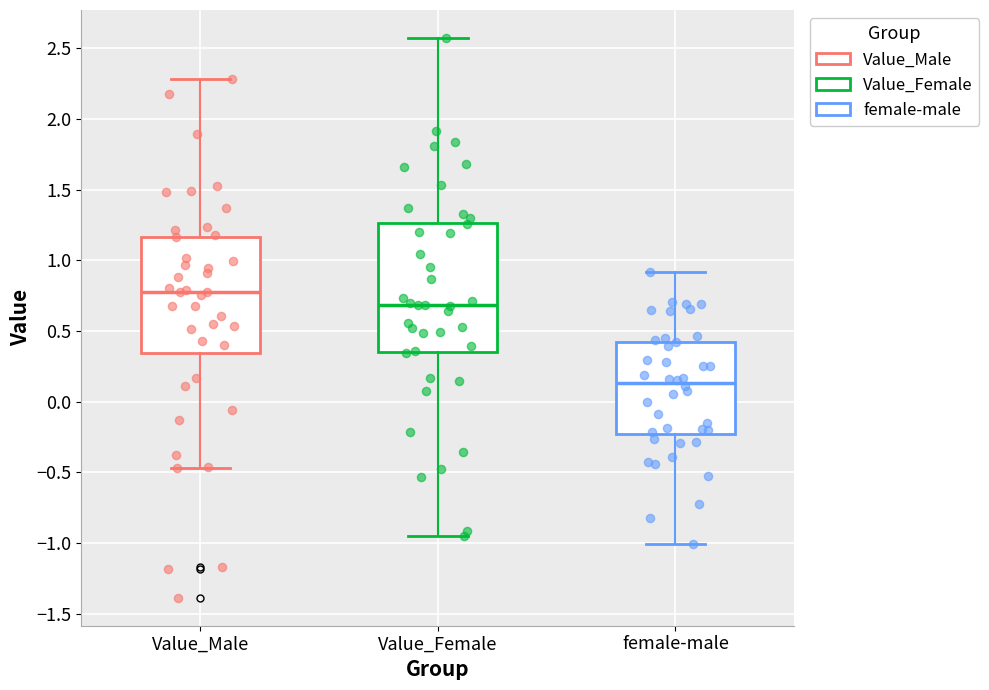

Reading left to right, read every box against the y-axis: the position of its median line, the range the box covers, and the ends of its whiskers. The values are not printed on the chart, so give them approximately, as read against the axis.

Value_Male: median 0.80, box 0.35 to 1.15, whiskers -0.45 to 2.30
Value_Female: median 0.70, box 0.35 to 1.25, whiskers -0.95 to 2.55
female-male: median 0.15, box -0.25 to 0.40, whiskers -1.00 to 0.90